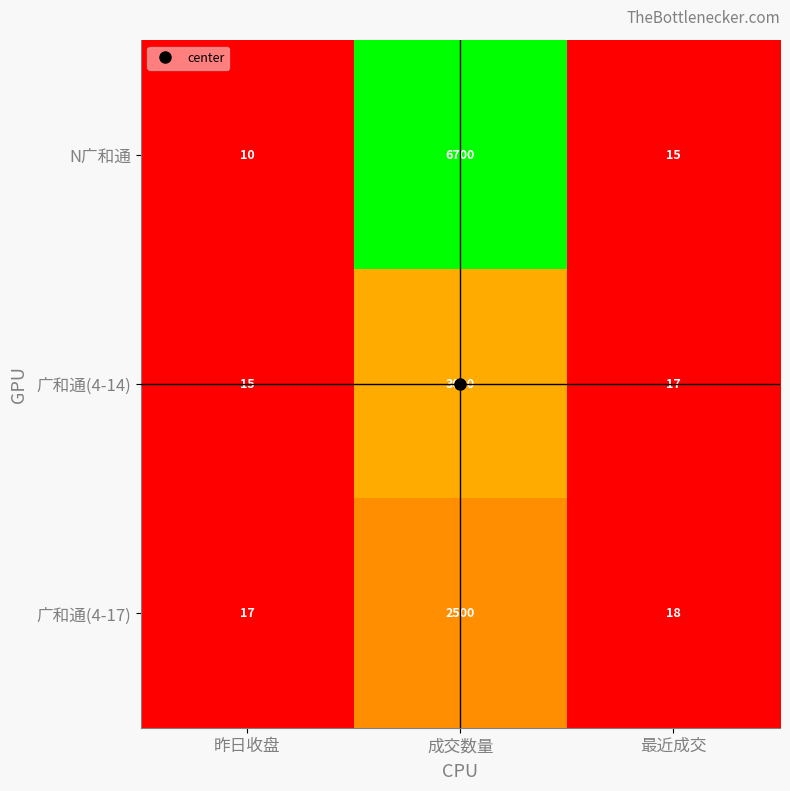

Which label corresponds to the smallest value in the chart?

昨日收盘